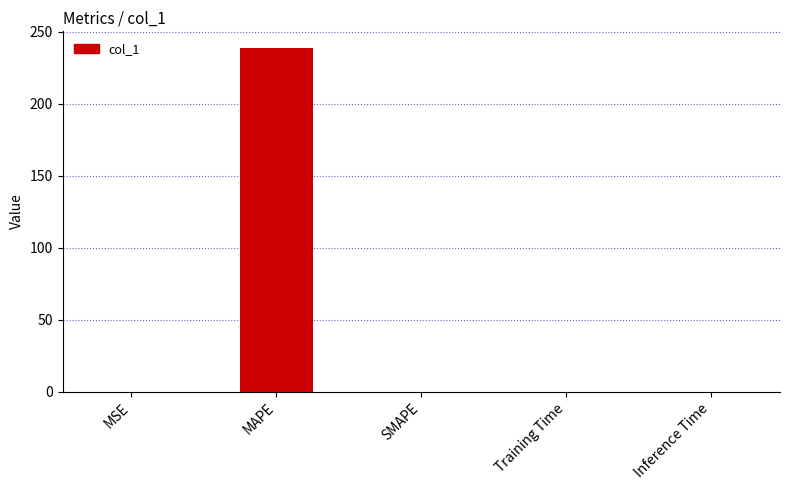

What is the maximum value shown in the chart?

238.3